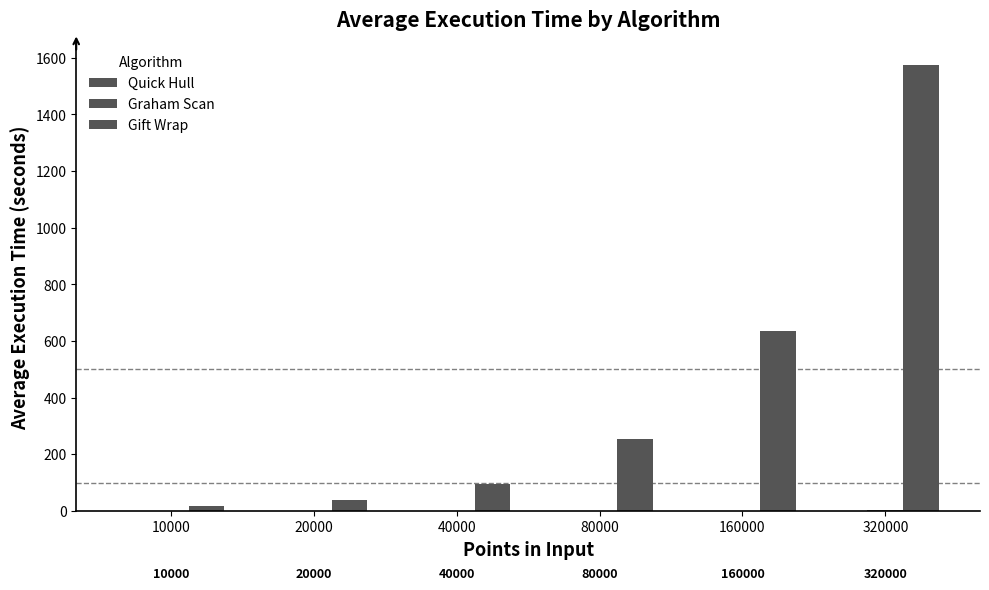

Reading right to left, extract all data points from this chart.

Quick Hull: 0.3	0.6	0.3	0.2	0.1	0.0
Graham Scan: 2.0	1.0	0.5	0.2	0.1	0.1
Gift Wrap: 1574.0	633.6	254.9	95.1	39.3	15.8